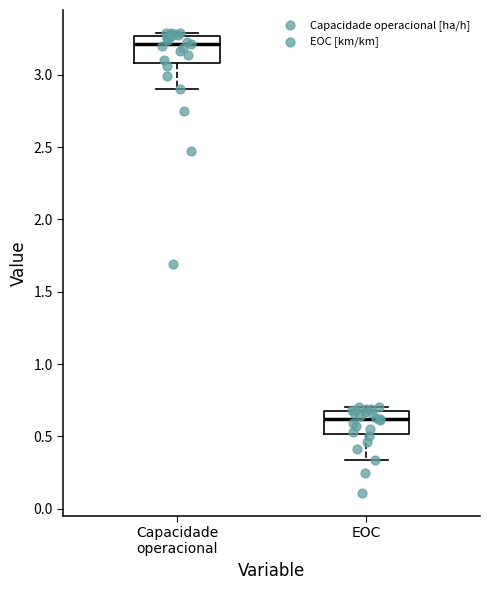

Where is the upper edge of the box for Capacidade operacional on the y-axis? The values are not printed on the chart, so give them approximately, as read against the axis.

3.25